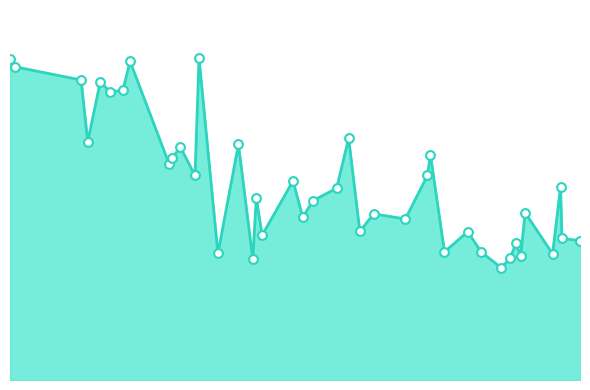

Is this an area chart (filled region under the line)?

Yes